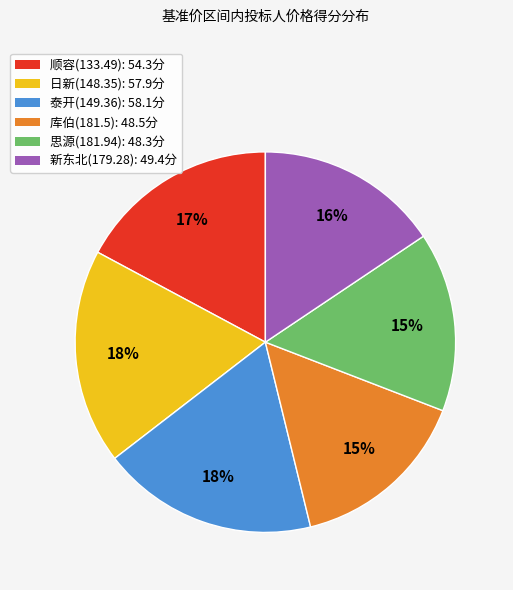

Is there any slice that represents more than half of the pie?

No